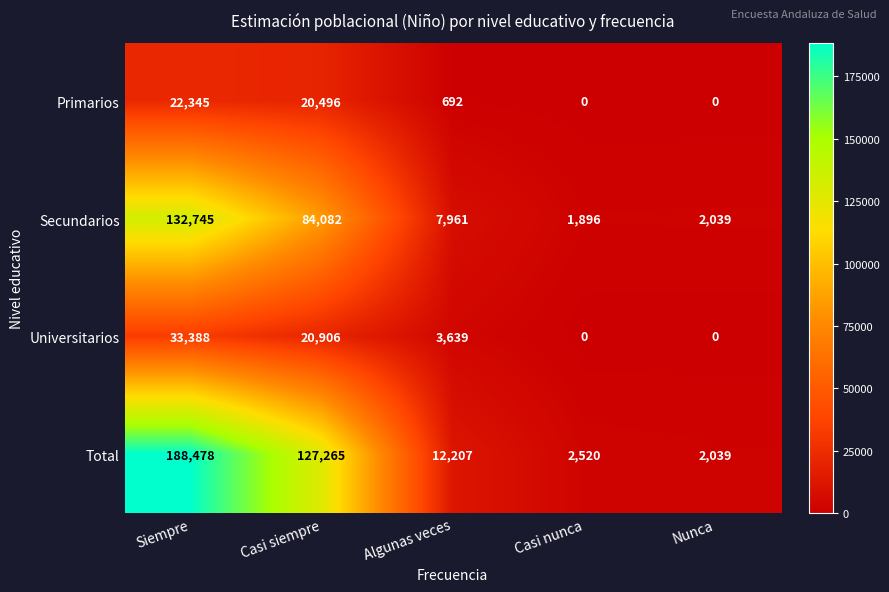

How many categories are shown in the chart?

5